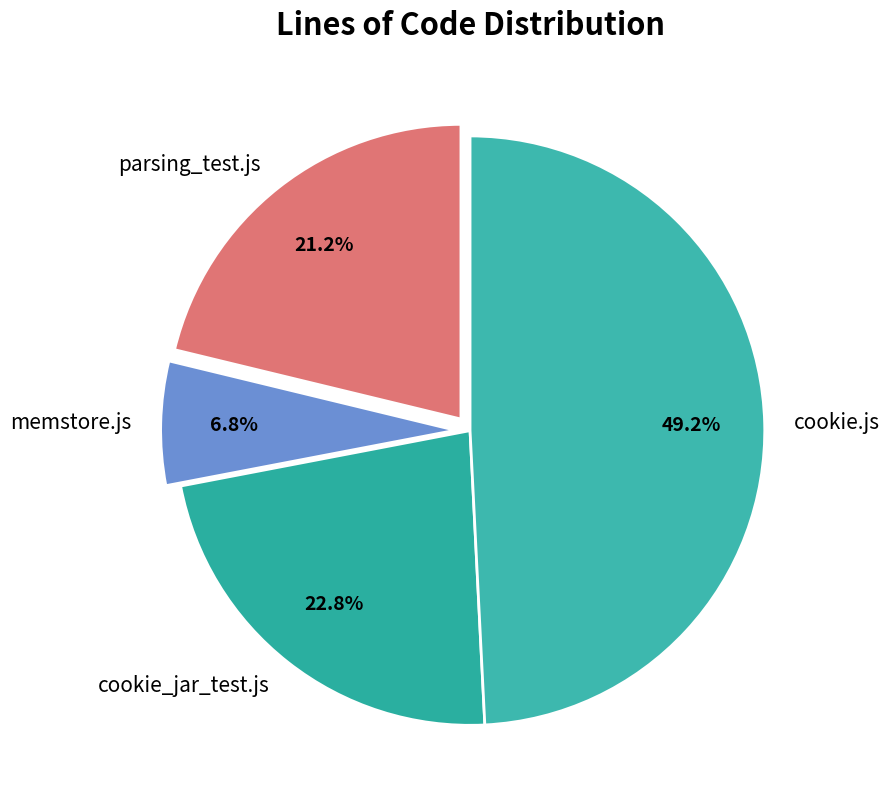

What portion of the pie excludes cookie_jar_test.js?

77.2%